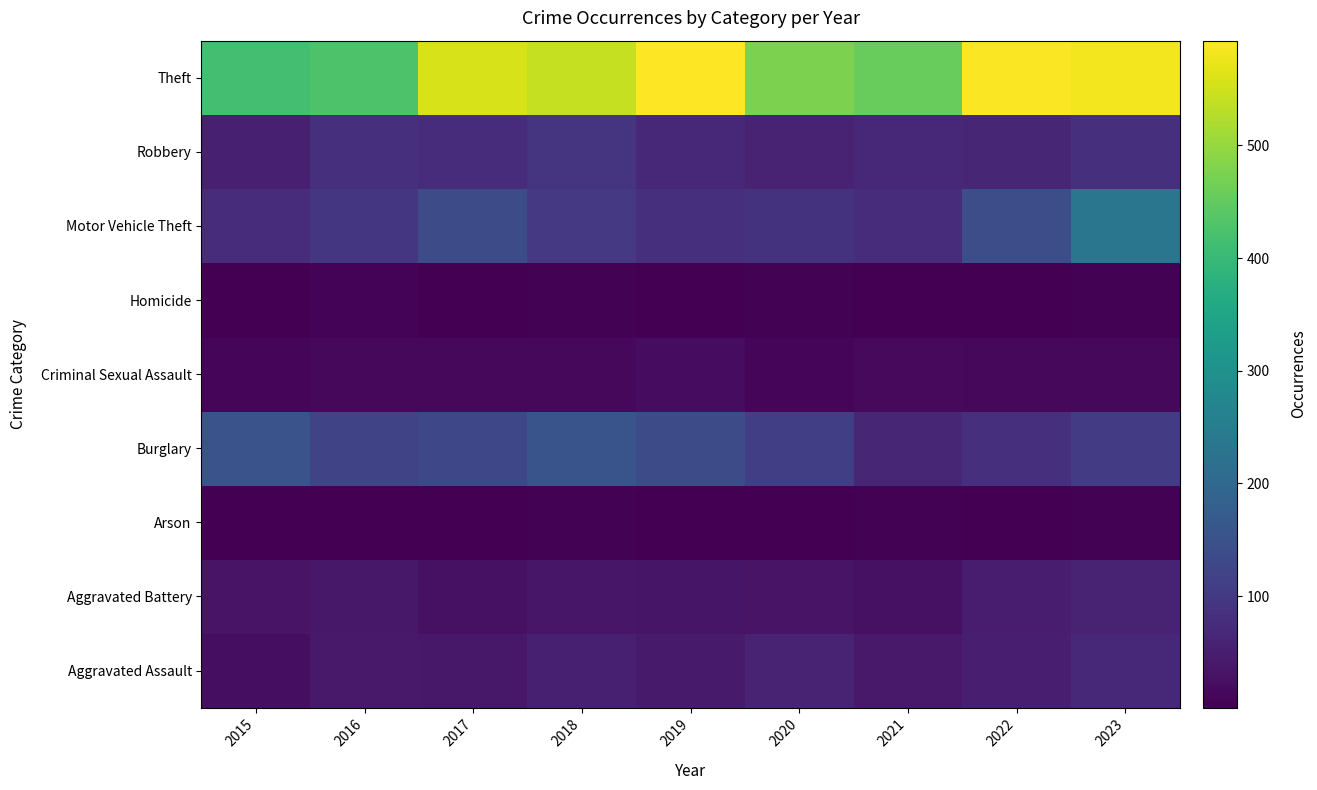

At how many categories does at least one series exceed 537?

5